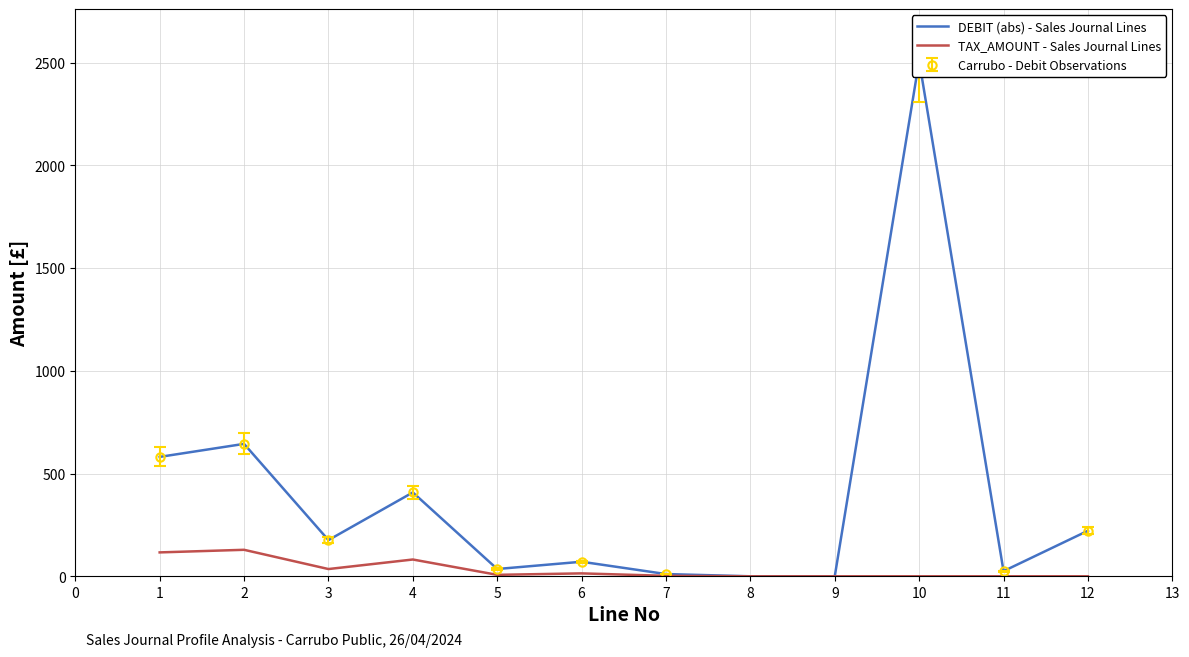

How many positive values does the TAX_AMOUNT - Sales Journal Lines series have?

7